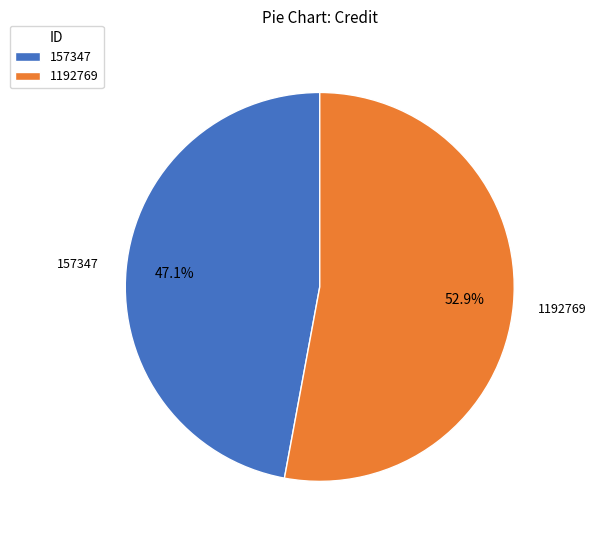

What percentage is the 157347 slice, to the nearest percent?

47%